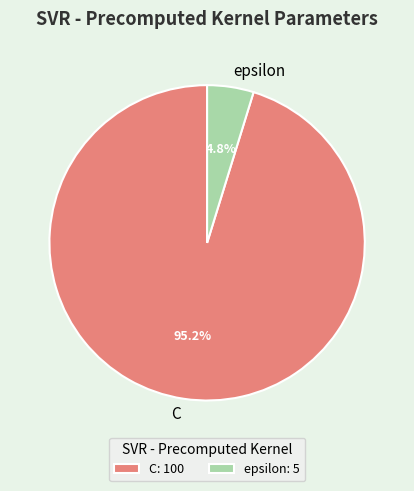

To the nearest percent, what percentage of the pie is epsilon?

5%